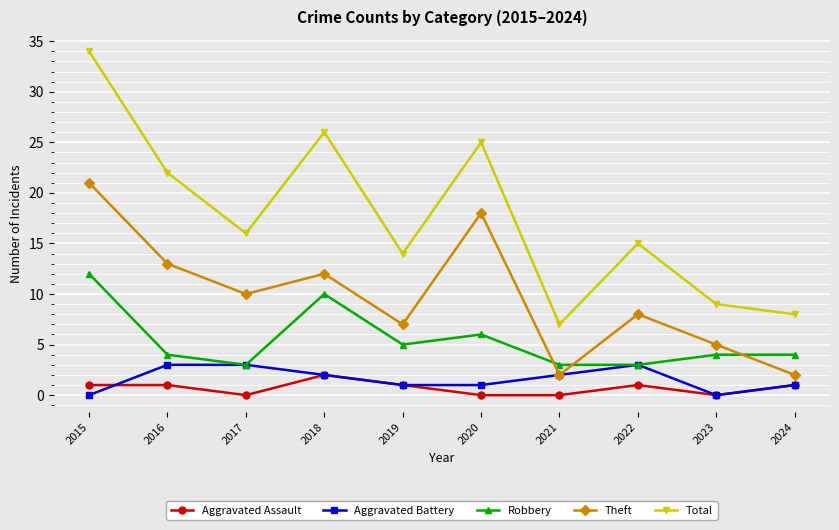

What is the highest value of the Theft series?

21